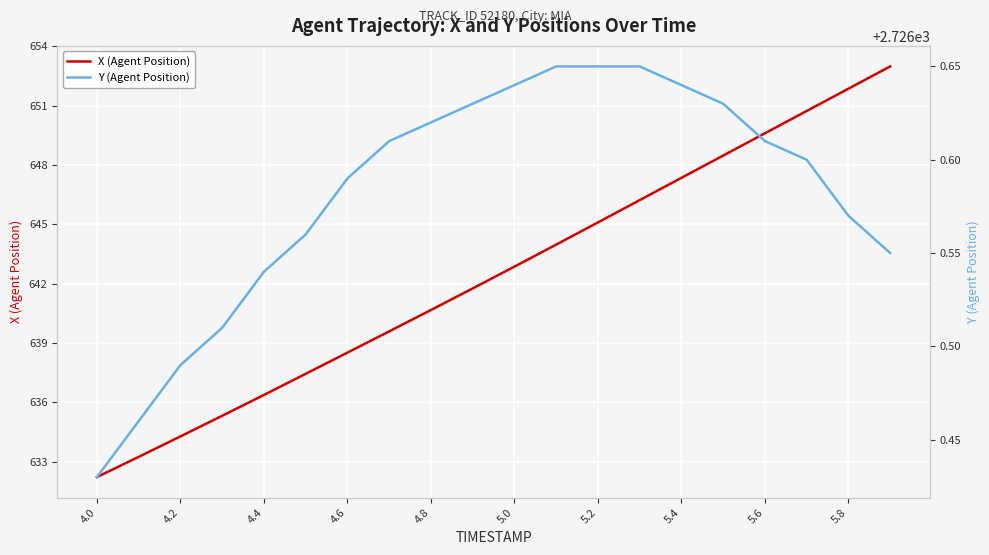

What is the lowest value of the X (Agent Position) series?

632.2